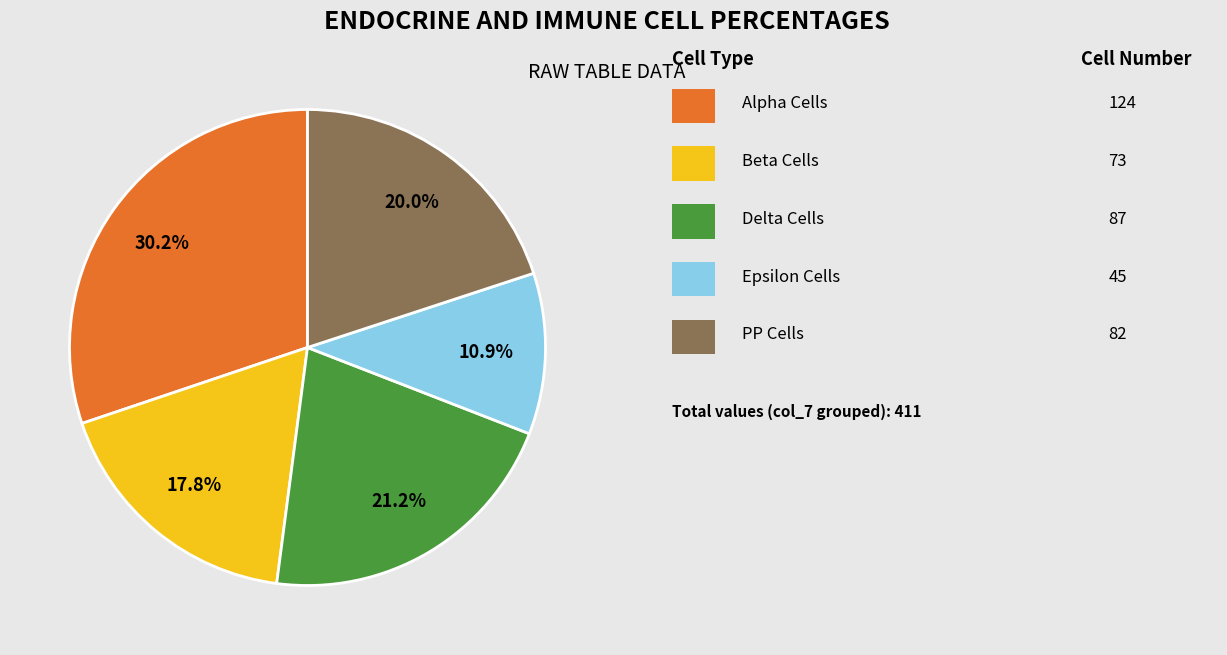

Is there any slice that represents more than half of the pie?

No